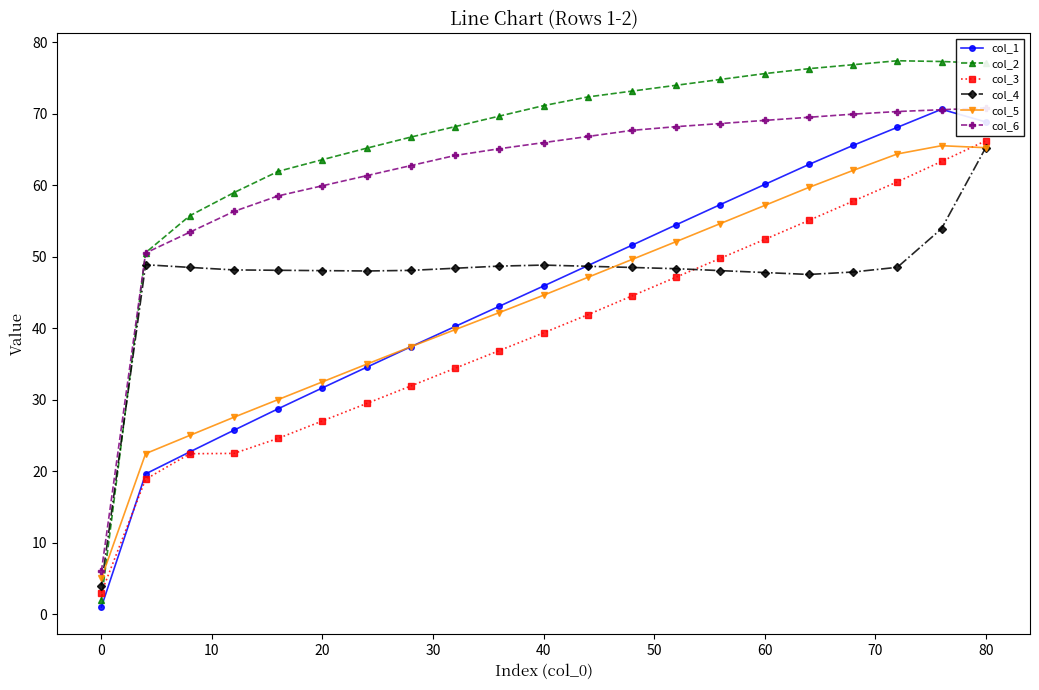

What is the difference between the col_3 values at 60 and 20?

25.4